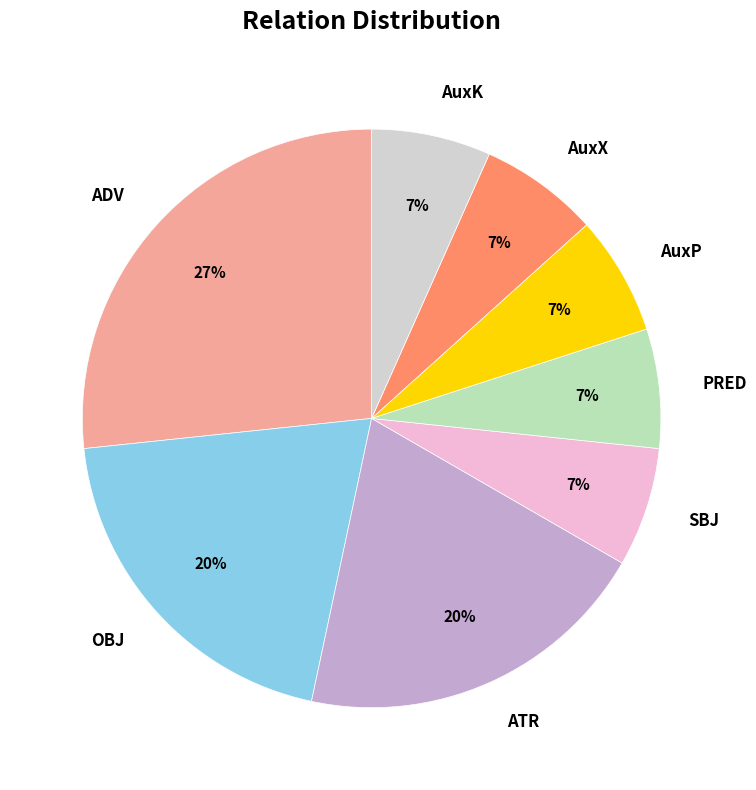

Is there any slice that represents more than half of the pie?

No